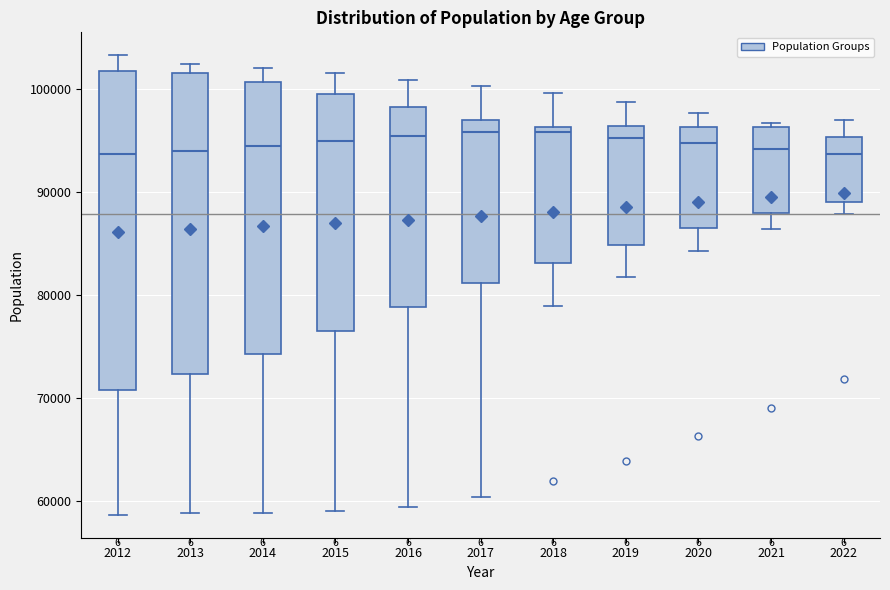

Where is the upper edge of the box at x = 2019 on the y-axis? The values are not printed on the chart, so give them approximately, as read against the axis.

96000